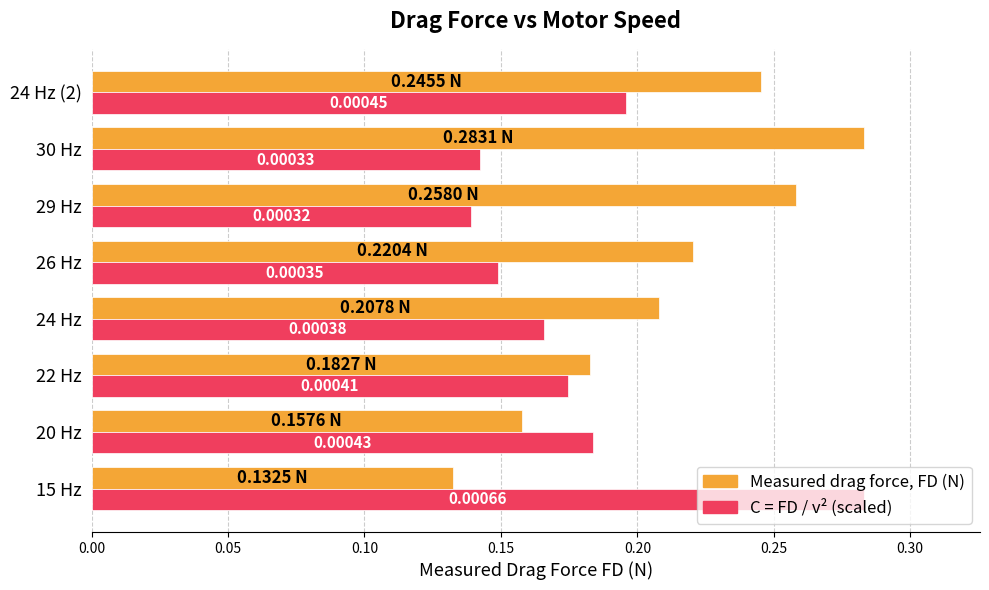

Reading left to right, transcribe all the data shown in this chart.

Measured drag force, FD (N): 0.1	0.2	0.2	0.2	0.2	0.3	0.3	0.2
C = FD / v² (scaled): 0.3	0.2	0.2	0.2	0.1	0.1	0.1	0.2